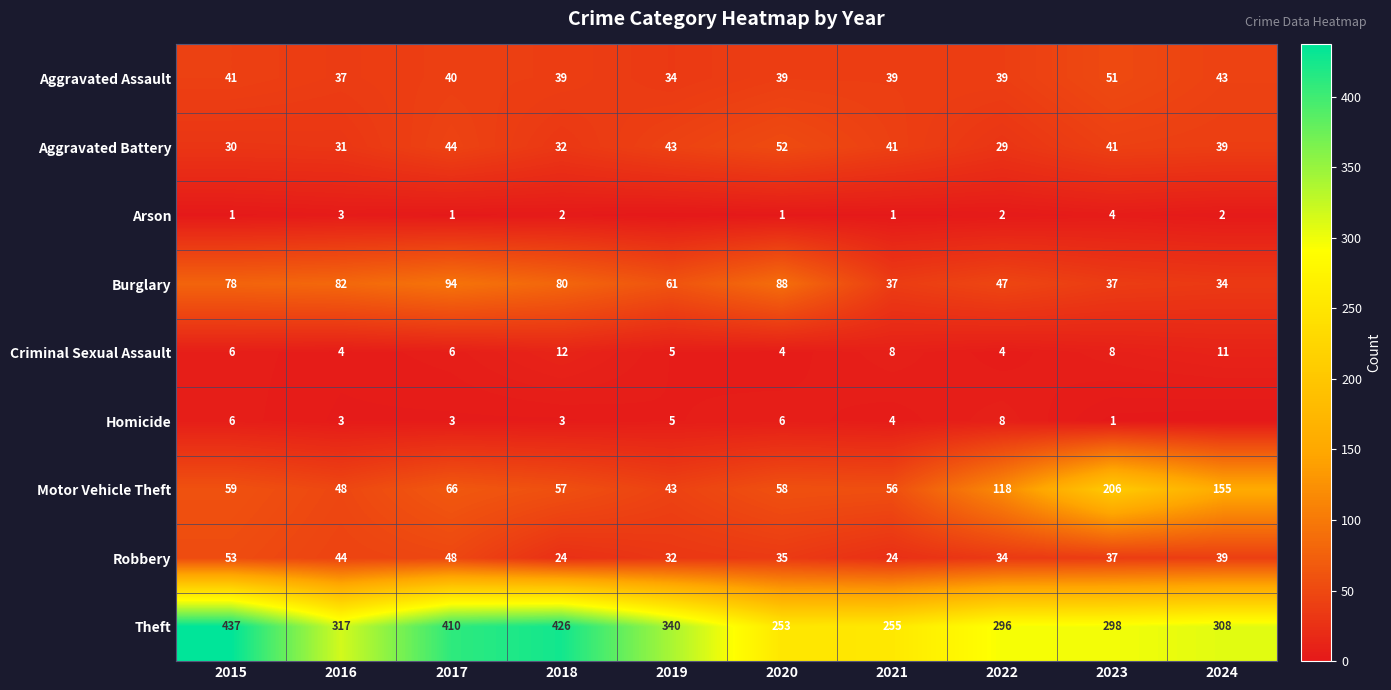

At which label does Motor Vehicle Theft reach its peak?

2023